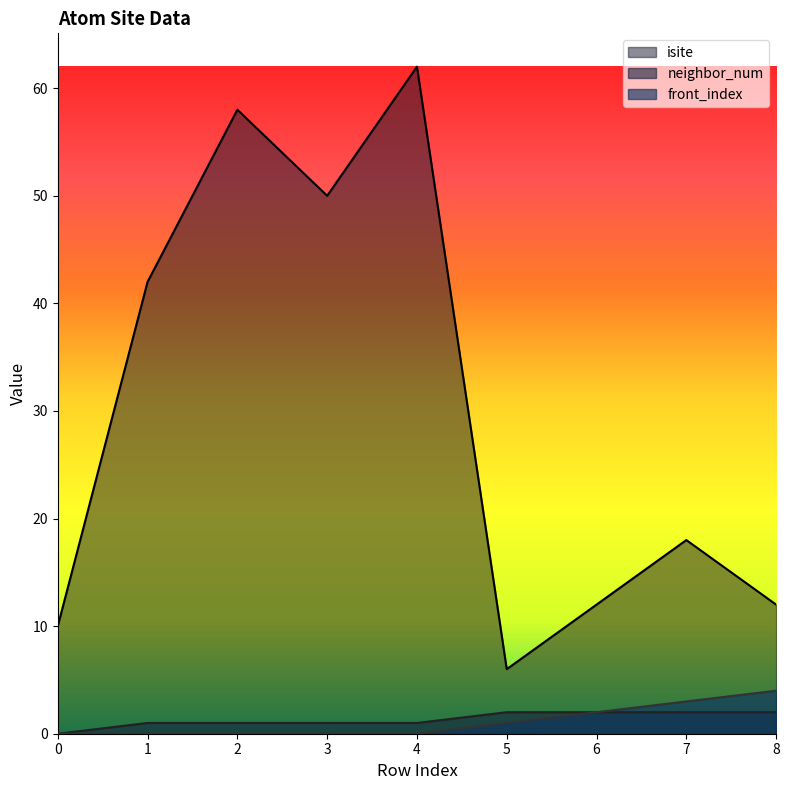

Rank the series at 0 from highest to lowest value.

isite, neighbor_num, front_index